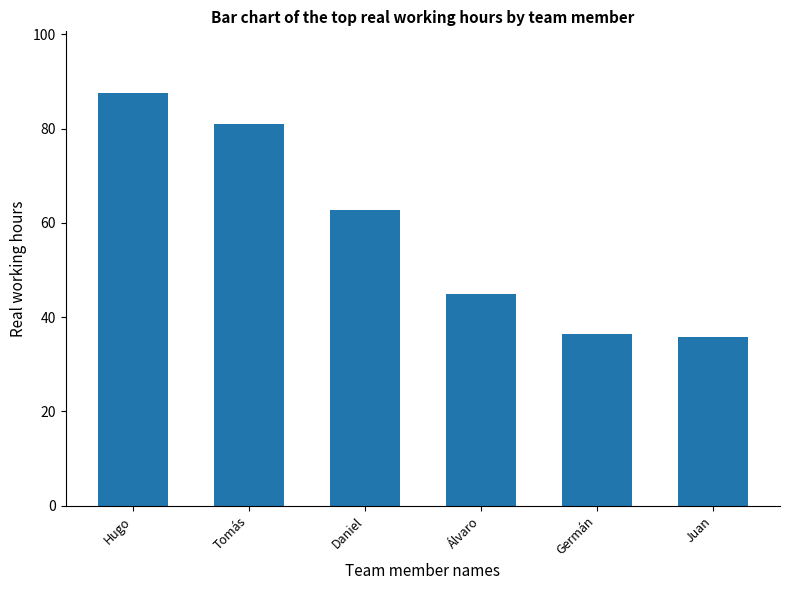

What is the label of the 2nd bar from the right?

Germán